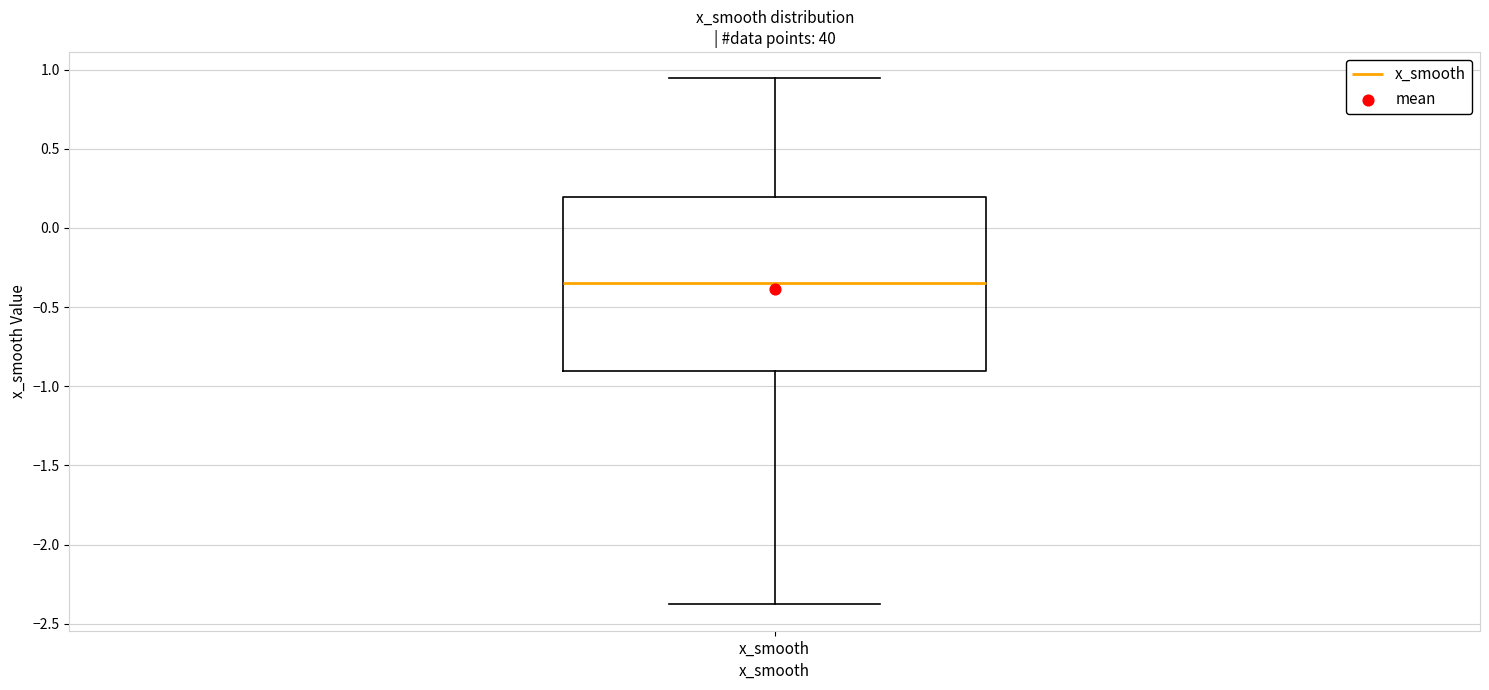

Read this box plot against the y-axis: the position of the median line, the range covered by the box, and the ends of both whiskers. The values are not printed on the chart, so give them approximately, as read against the axis.

median -0.35, box -0.90 to 0.20, whiskers -2.40 to 0.95